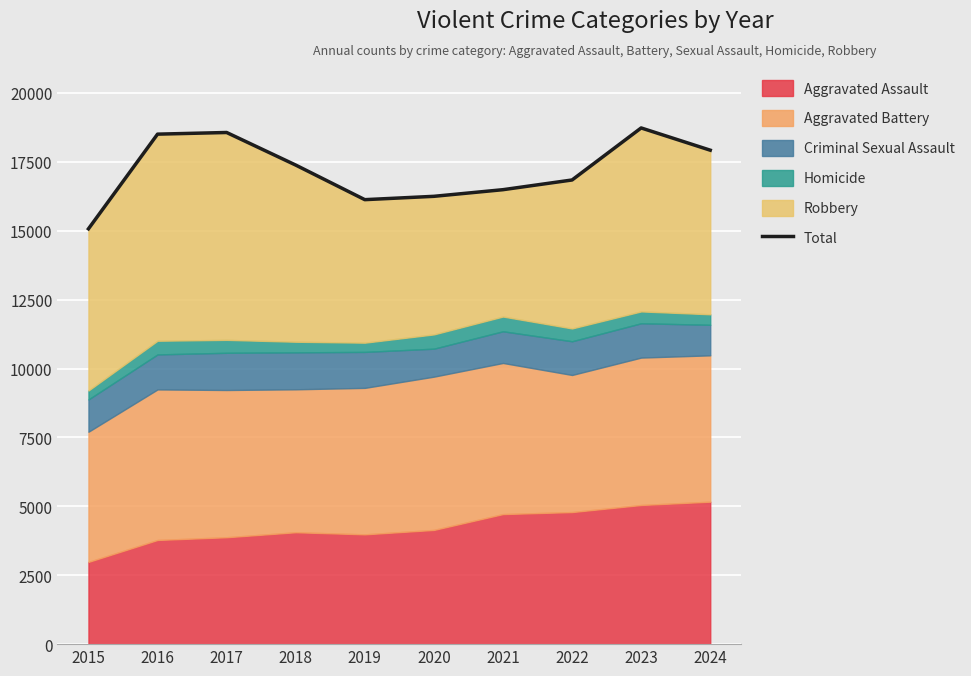

What is the maximum value shown in the chart?

18729